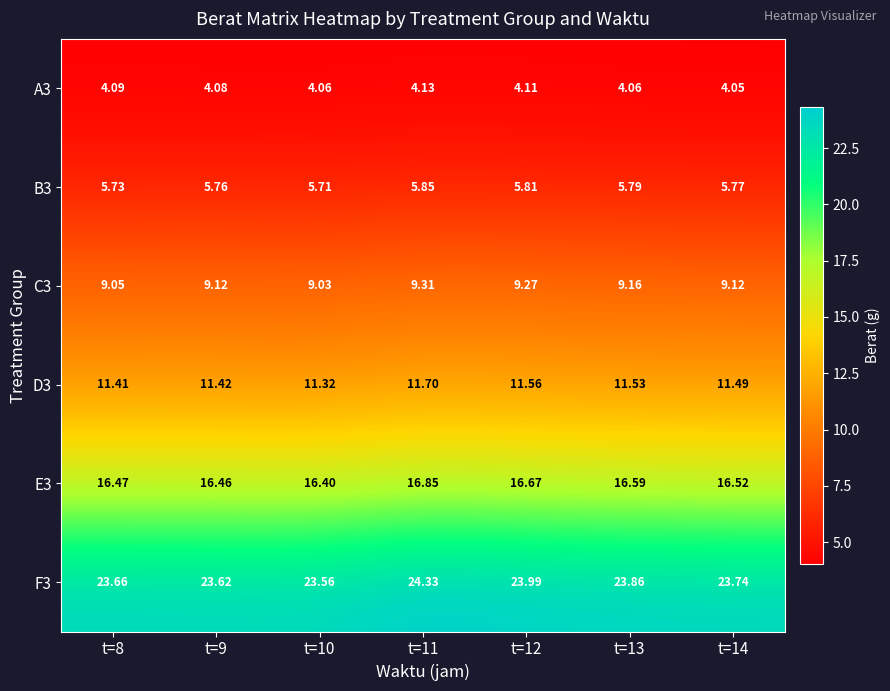

Is the value of A3 at t=12 greater than the value of F3 at t=13?

No